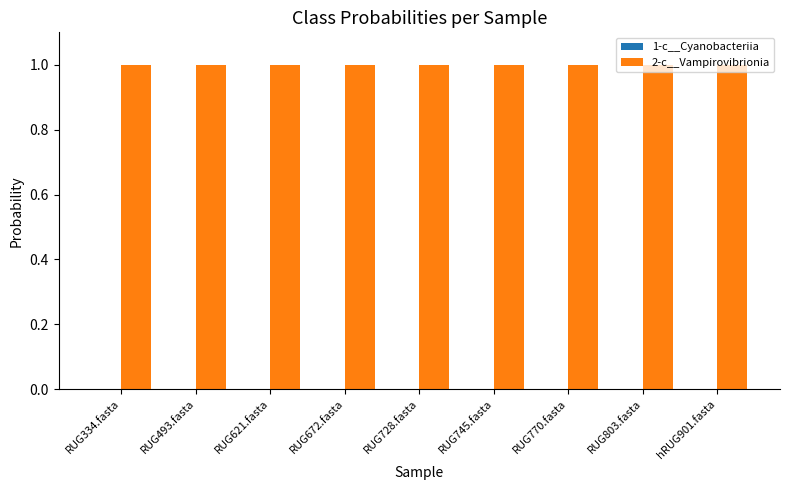

What is the greatest value displayed?

1.0